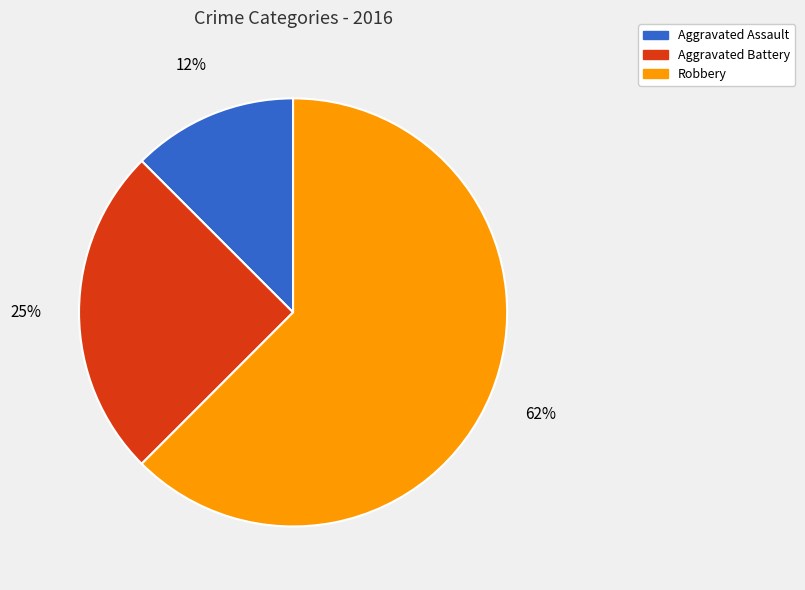

What is the smallest slice in the pie chart?

Aggravated Assault